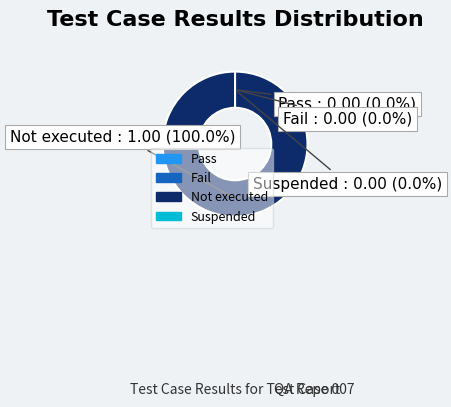

Between Fail and Suspended, which is larger?

Fail